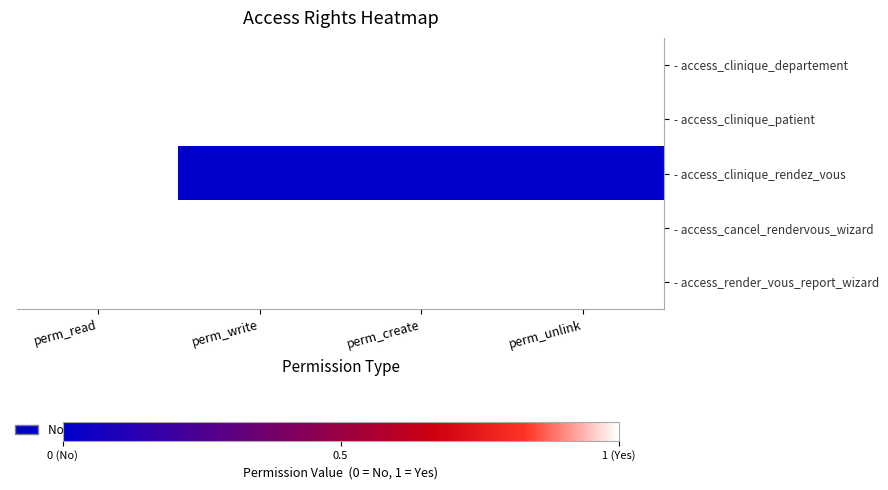

At perm_read, list the series in order from largest to smallest.

- access_clinique_departement, - access_clinique_patient, - access_clinique_rendez_vous, - access_cancel_rendervous_wizard, - access_render_vous_report_wizard